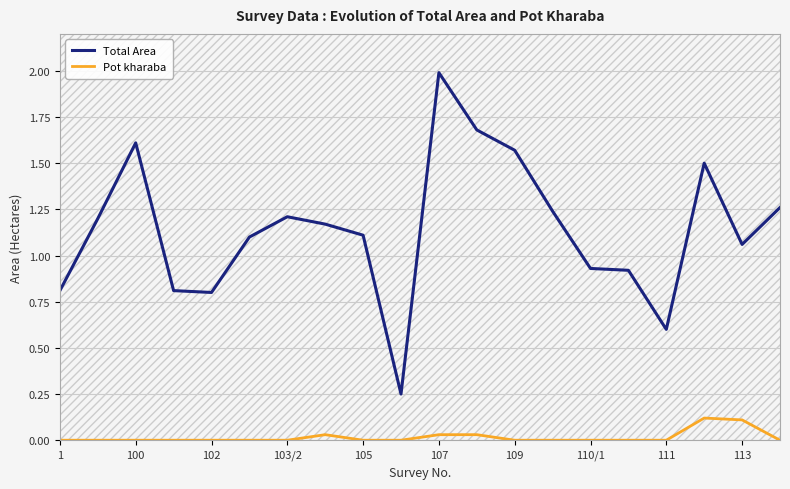

Does the chart have visible grid lines?

Yes